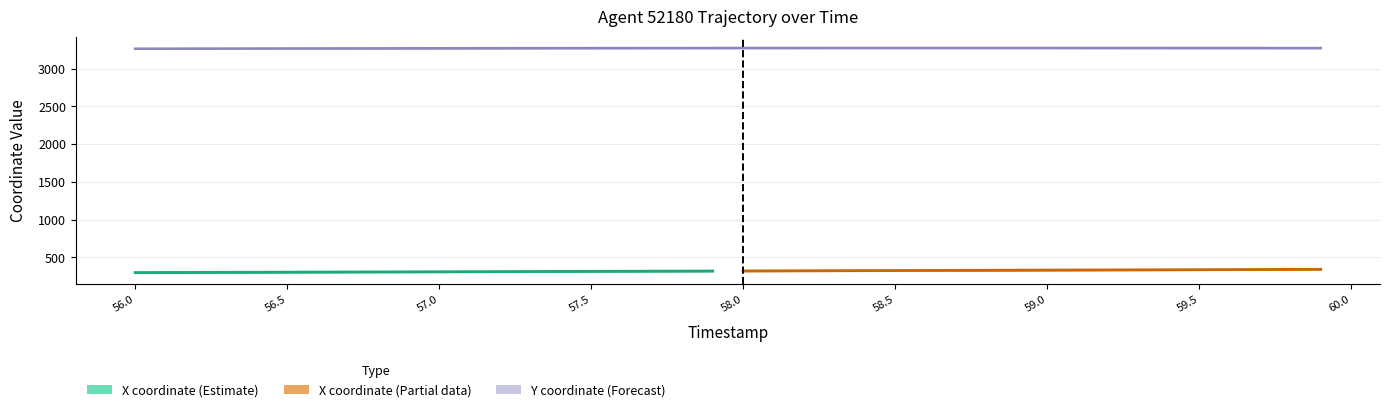

What position from the right is 59.1?

9